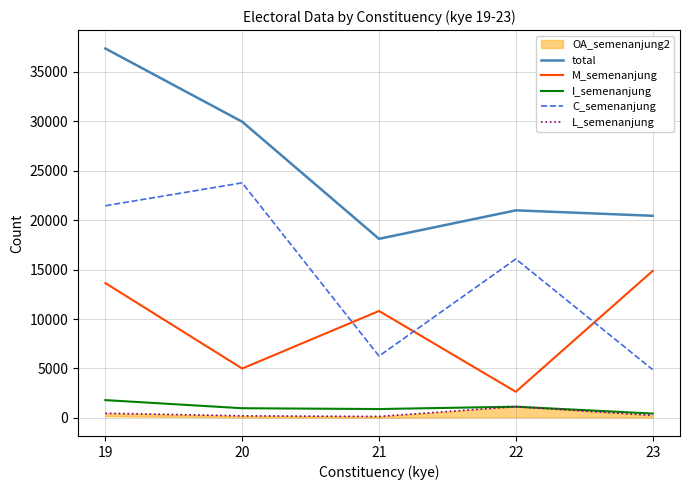

Does the chart display data point markers on the line(s)?

No